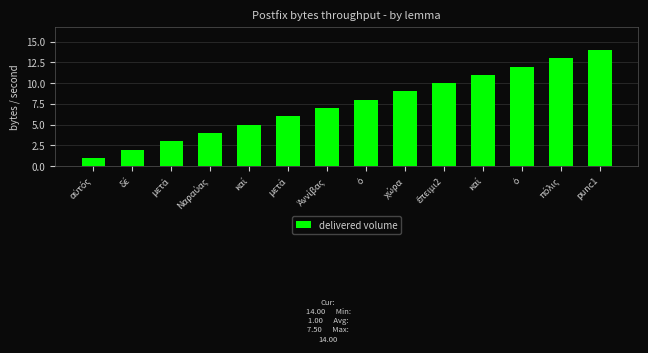

List the labels in order of value, largest first.

punc1, πόλις, ὁ, καί, ἔπειμι2, χώρα, ὁ, Ἀννίβας, μετά, καί, Ναραύας, μετά, δέ, αὐτός